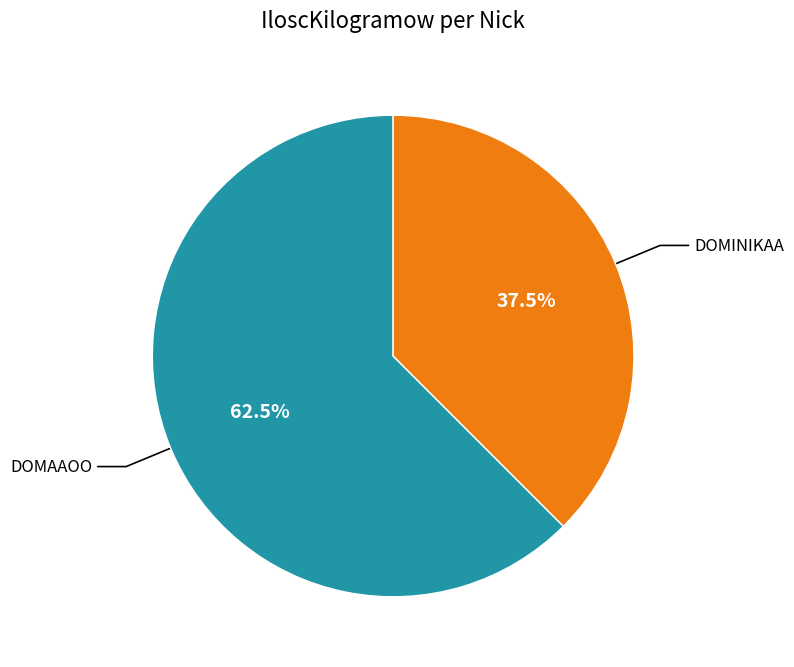

Is there a majority slice in this chart?

Yes